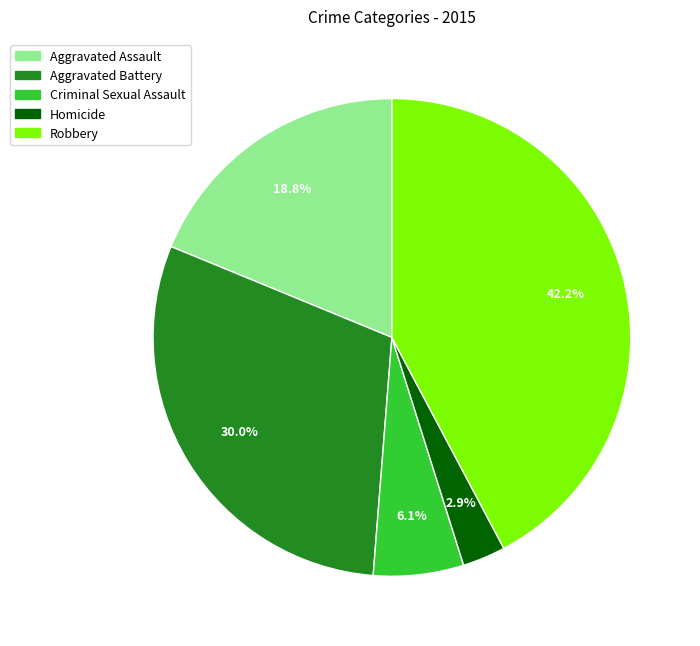

To the nearest percent, what percentage of the pie is Criminal Sexual Assault?

6%